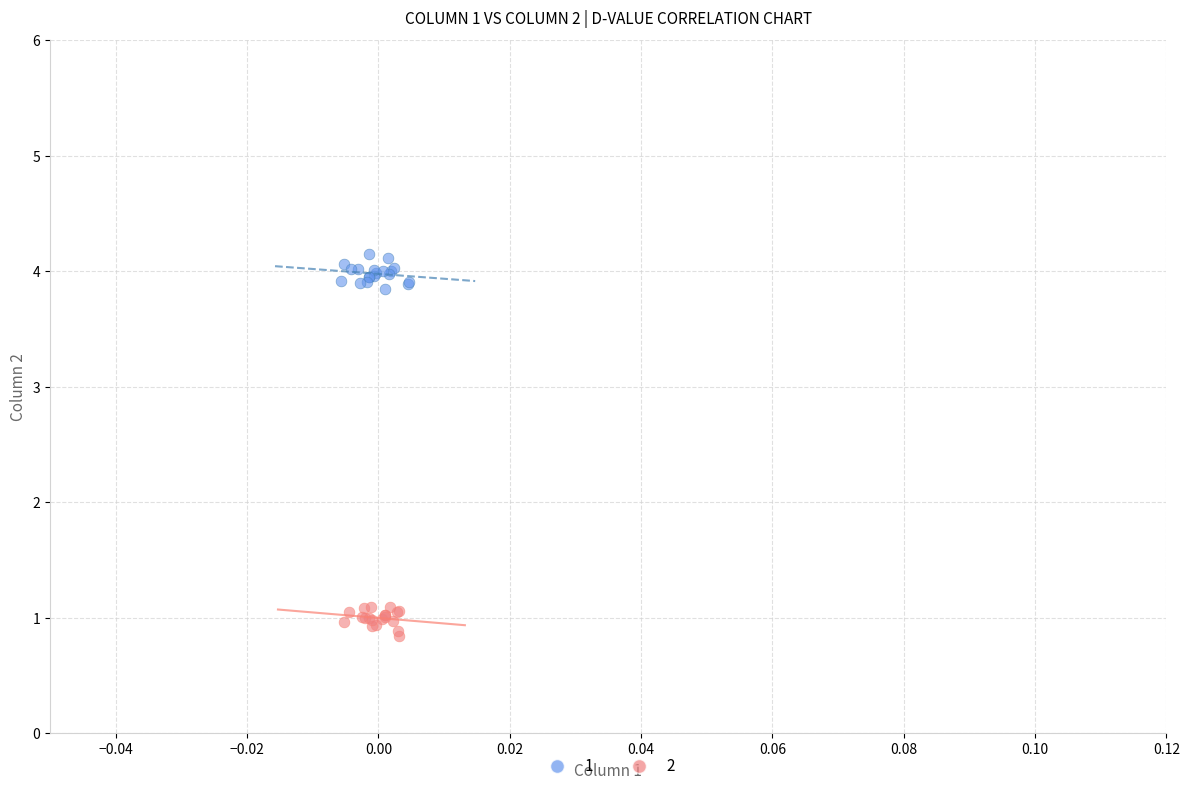

Which series reaches the minimum Y coordinate?

2